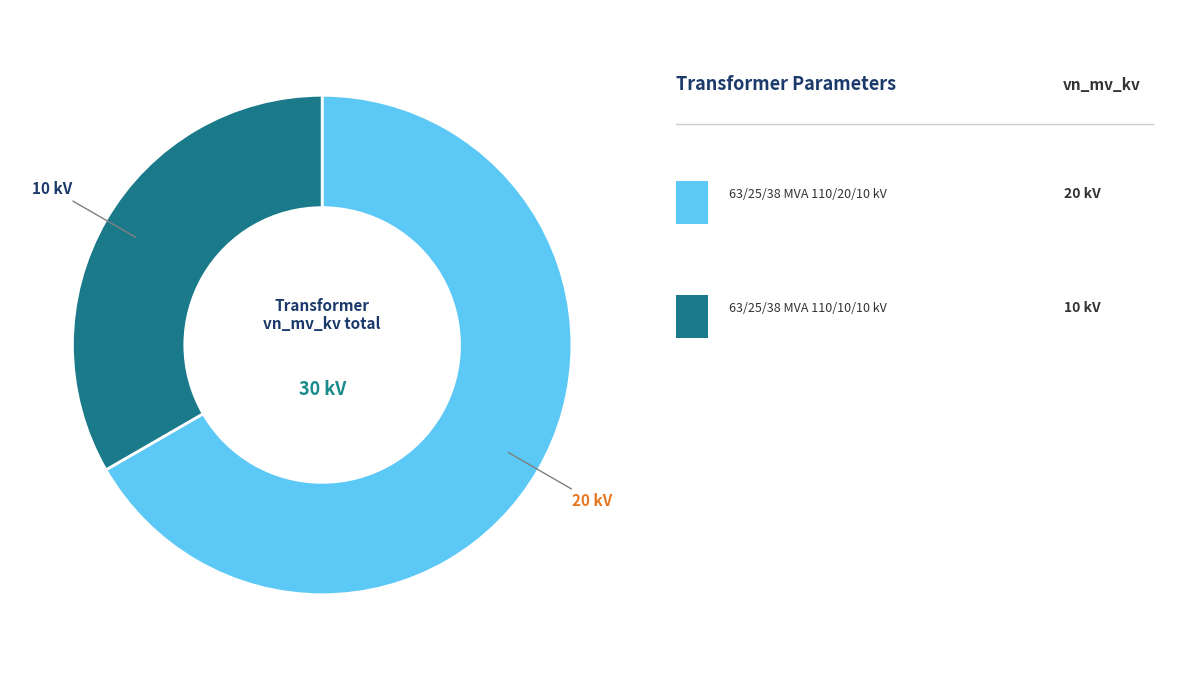

Is there any slice that represents more than half of the pie?

Yes